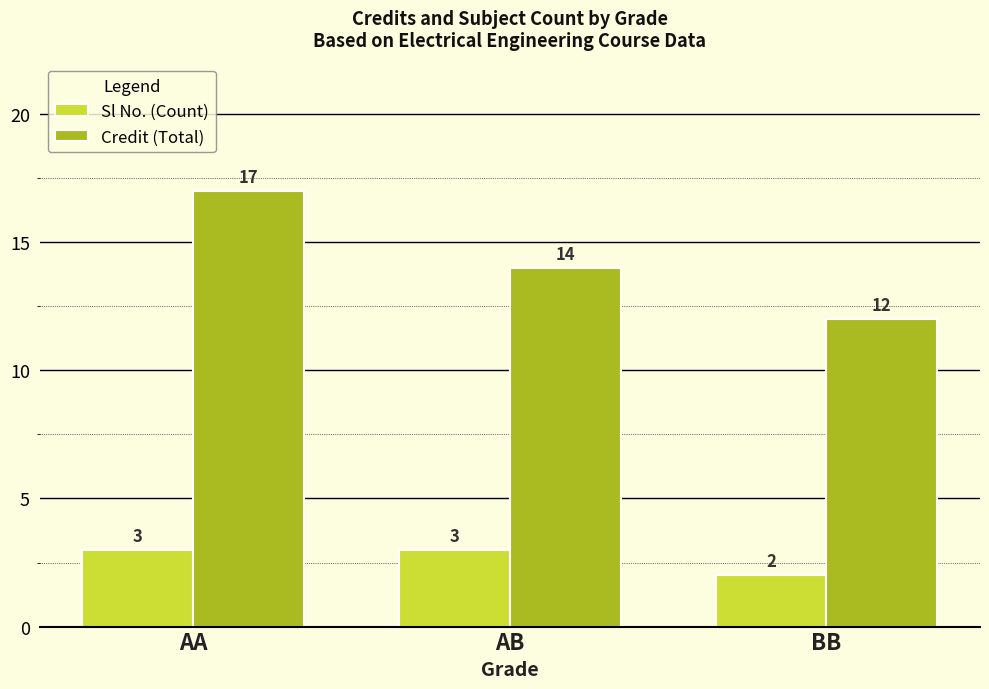

What is the approximate value of Sl No. (Count) at AB?

3